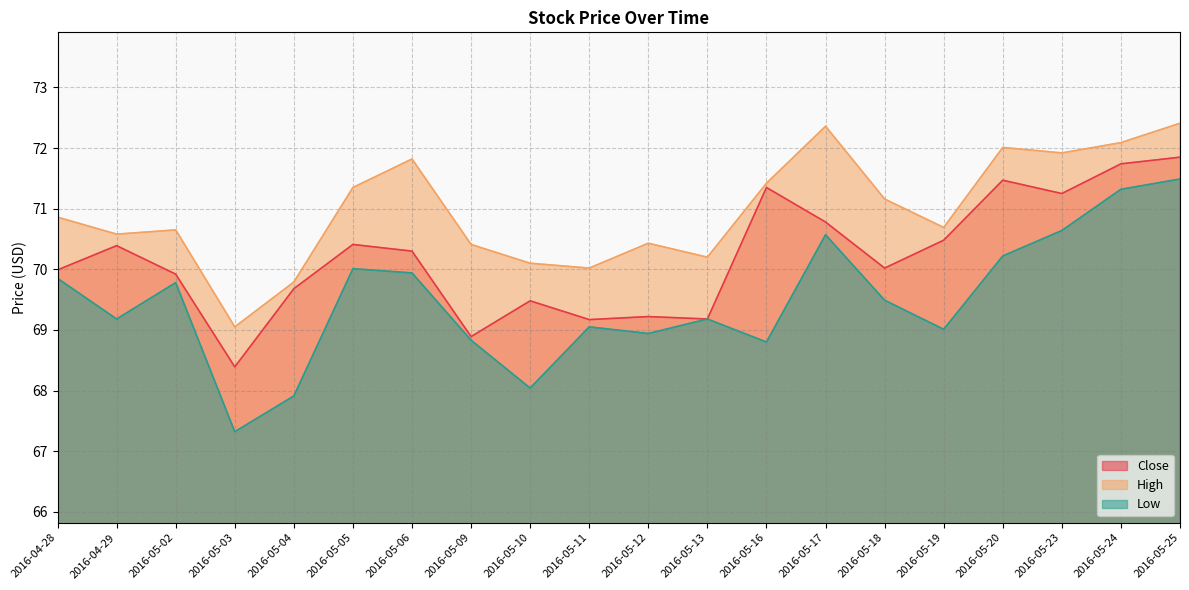

True or false: Close and High cross at least once.

False